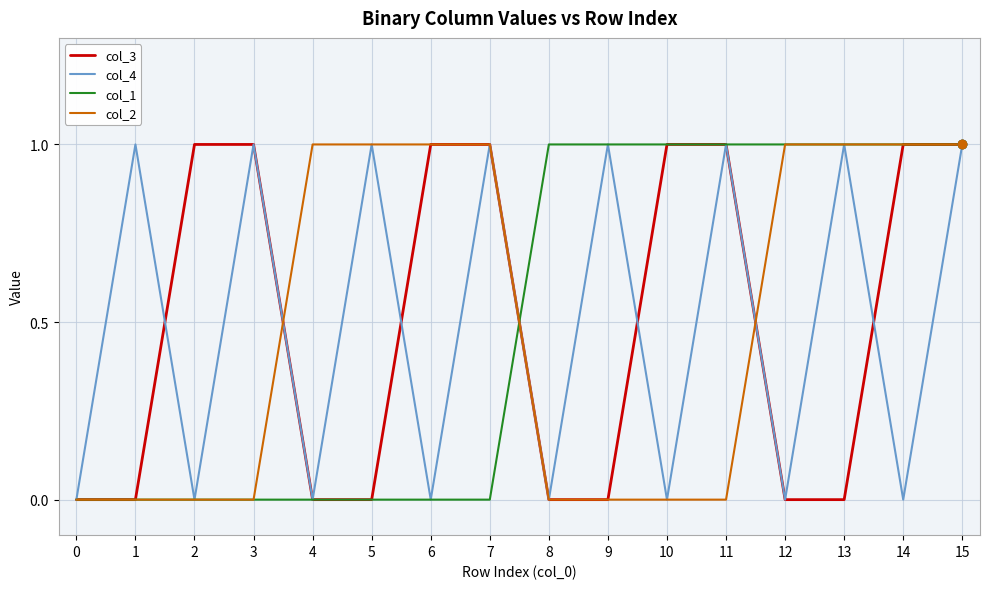

What is the spread (max minus min) of values at 0?

0